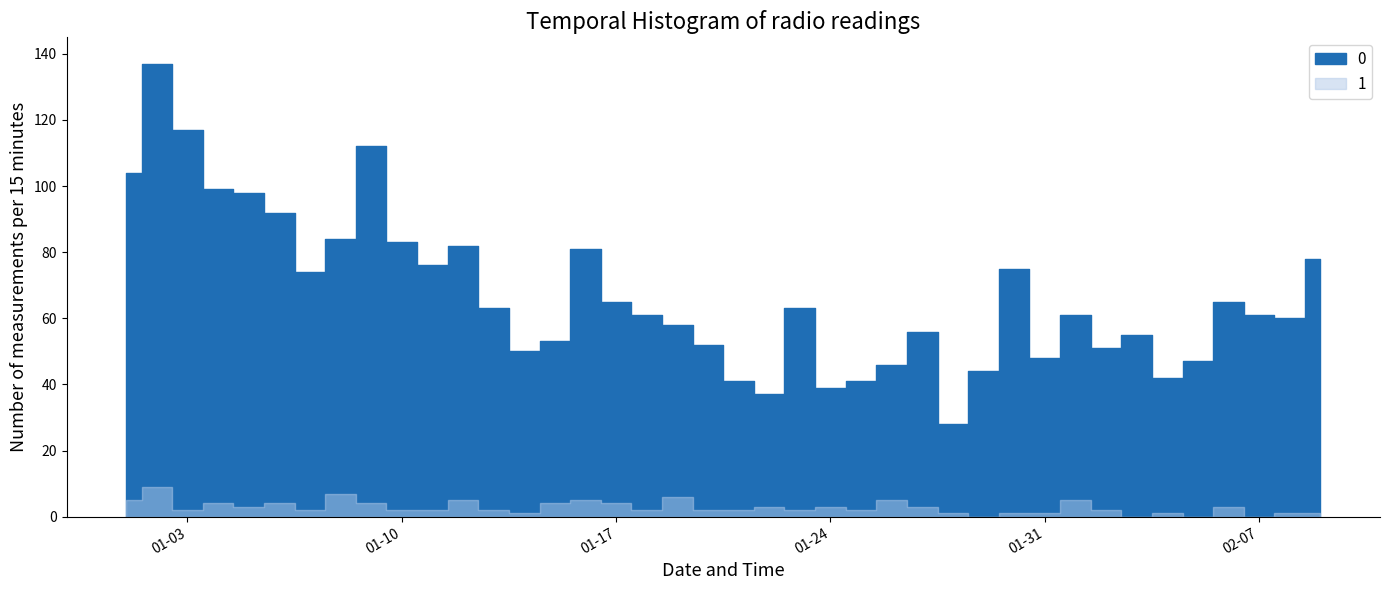

At how many categories does at least one series exceed 73?

15